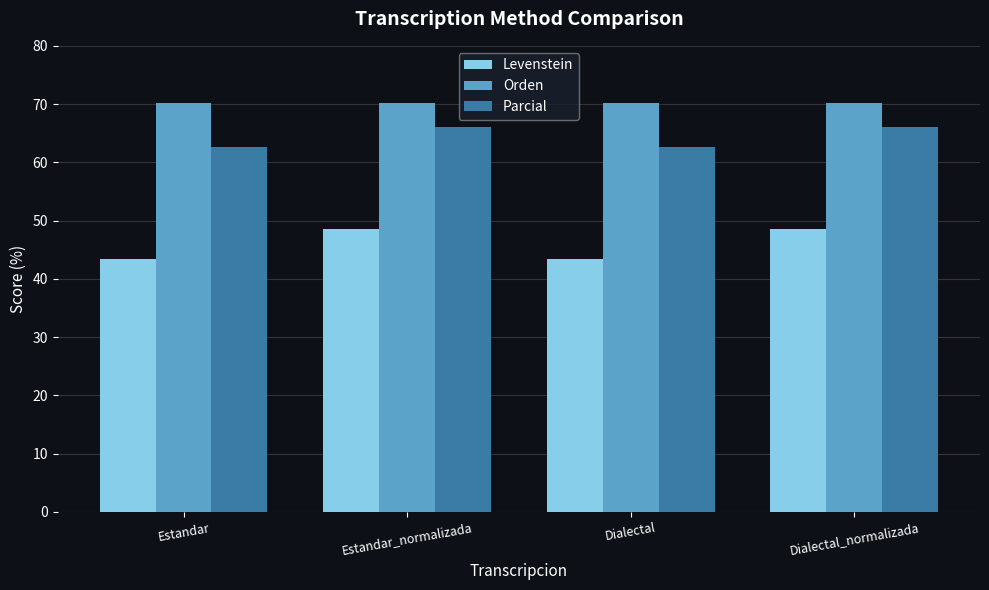

True or false: Parcial has a value of 66.1 at Estandar_normalizada.

True